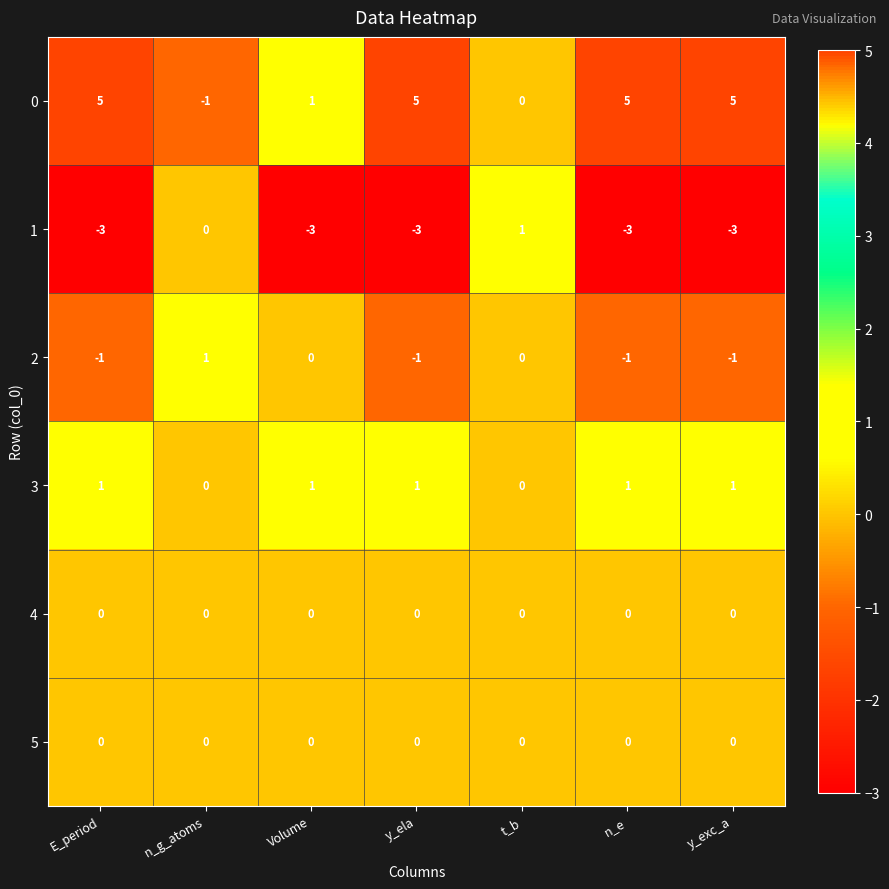

What is the difference between the second highest and minimum values in the 0 series?

6